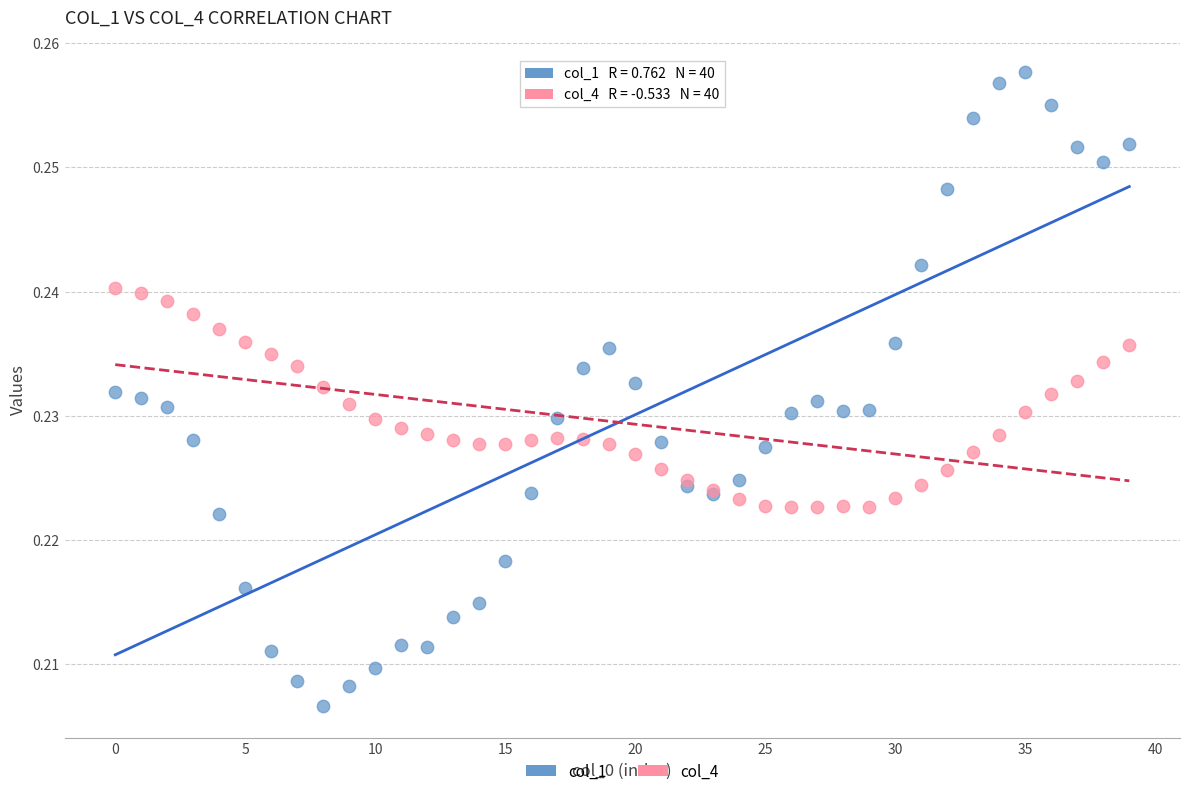

What are all the series names shown in the legend?

col_1, col_4